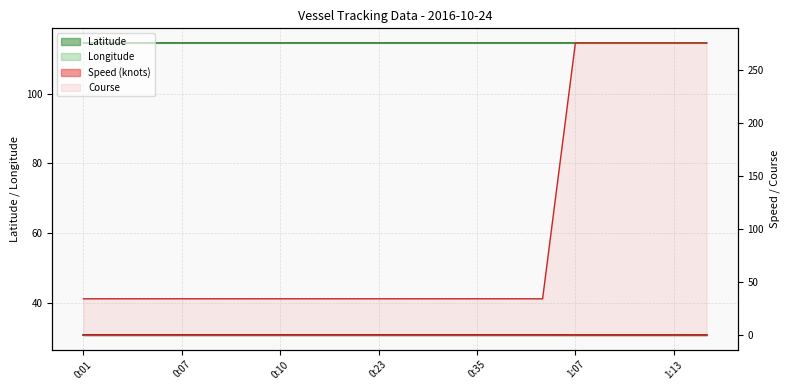

True or false: Speed (knots) and Latitude intersect in this chart.

False